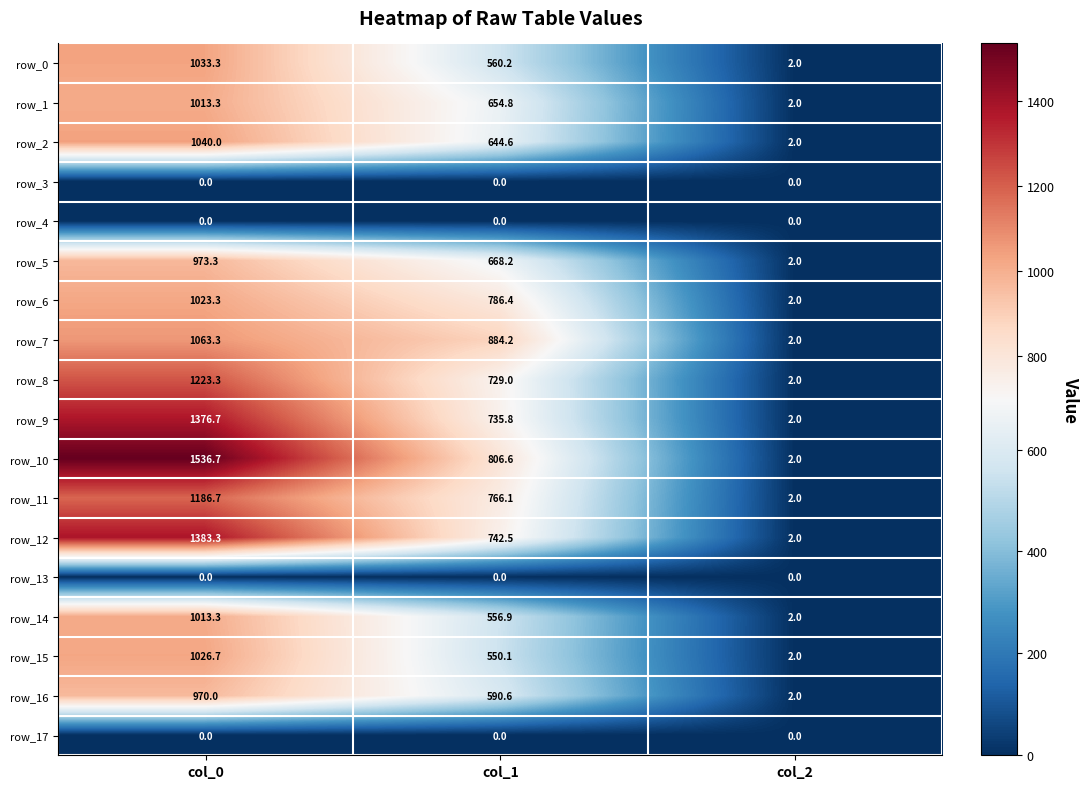

Reading right to left, transcribe all the data shown in this chart.

row_0: 2.0	560.2	1033.3
row_1: 2.0	654.8	1013.3
row_2: 2.0	644.6	1040.0
row_3: 0.0	0.0	0.0
row_4: 0.0	0.0	0.0
row_5: 2.0	668.2	973.3
row_6: 2.0	786.4	1023.3
row_7: 2.0	884.2	1063.3
row_8: 2.0	729.0	1223.3
row_9: 2.0	735.8	1376.7
row_10: 2.0	806.6	1536.7
row_11: 2.0	766.1	1186.7
row_12: 2.0	742.5	1383.3
row_13: 0.0	0.0	0.0
row_14: 2.0	556.9	1013.3
row_15: 2.0	550.1	1026.7
row_16: 2.0	590.6	970.0
row_17: 0.0	0.0	0.0